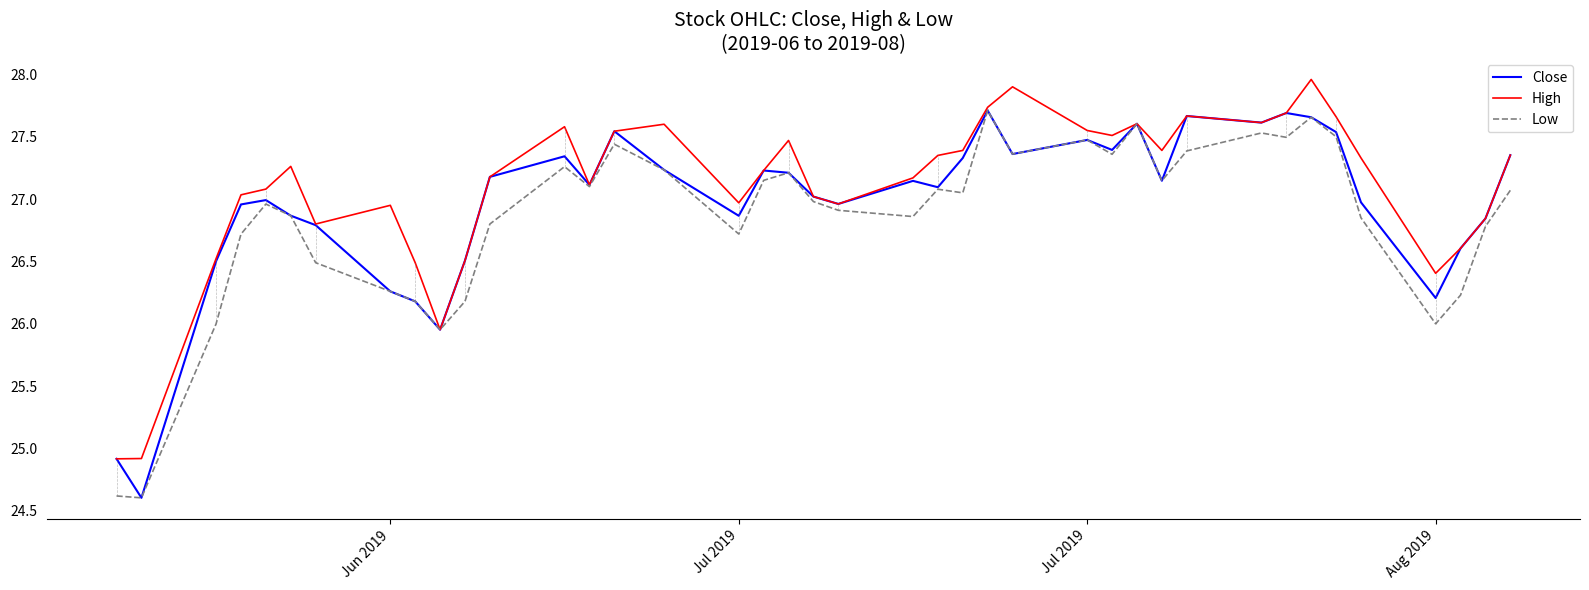

What is the lowest value of the Low series?

24.6